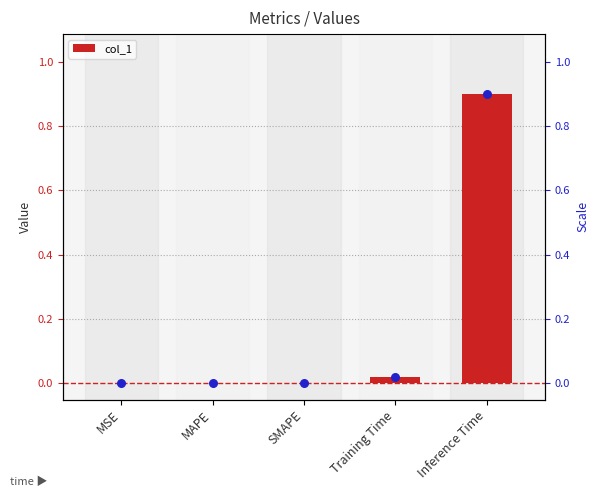

Which has a higher value, Inference Time or MAPE?

Inference Time